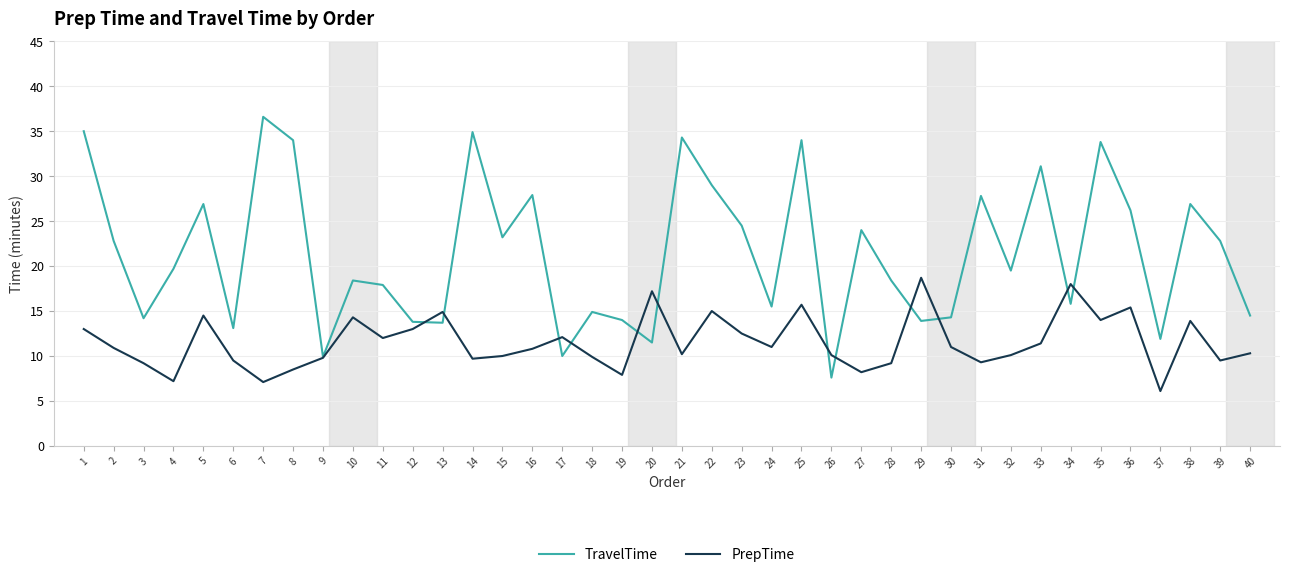

At which label does TravelTime first exceed 19?

1